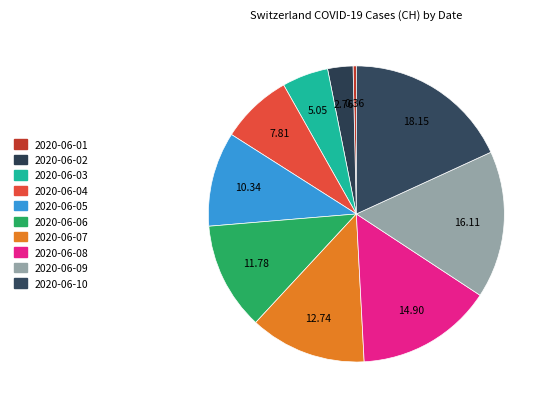

Combined, do 2020-06-10 and 2020-06-05 account for over 50%?

No